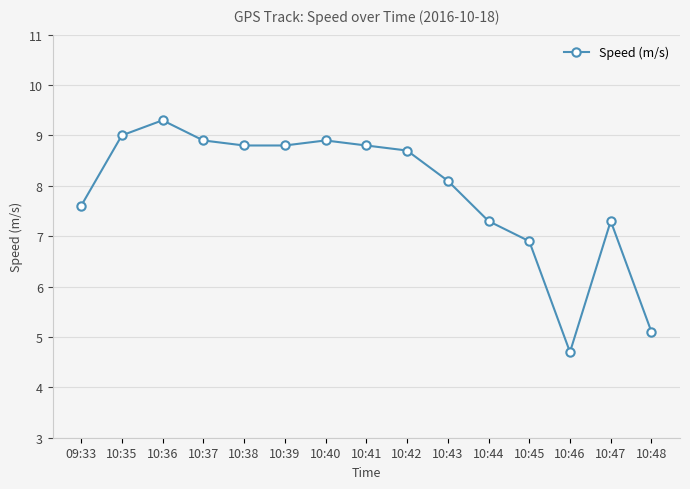

At which category does the chart reach its minimum across all series?

10:46